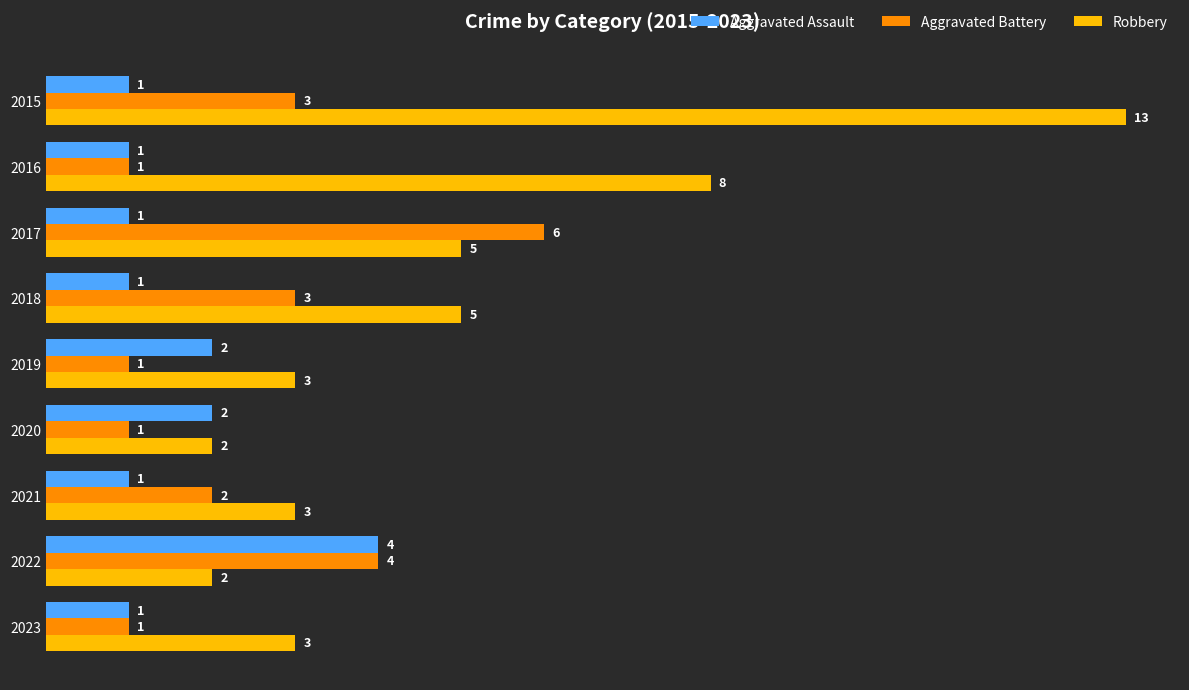

Which series has the largest range (max minus min)?

Robbery